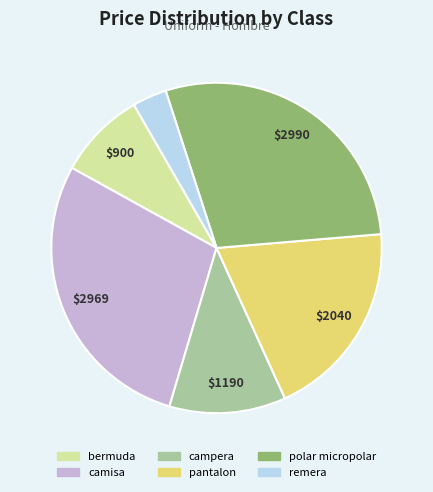

Which slice is the smallest?

remera